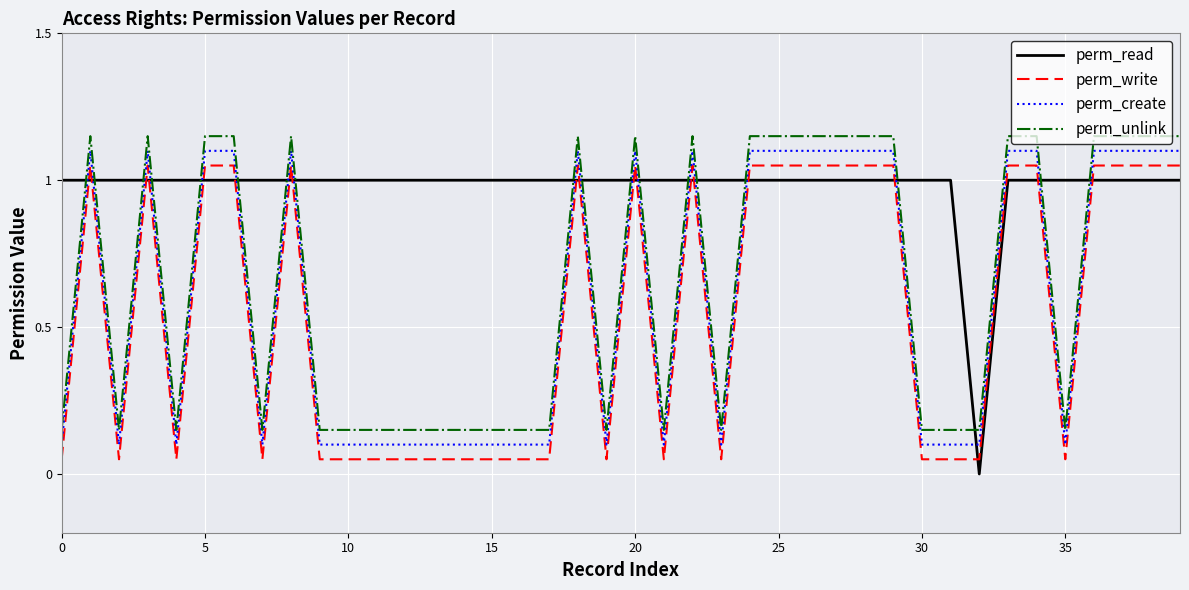

How many intersections are there between perm_read and perm_write?

19